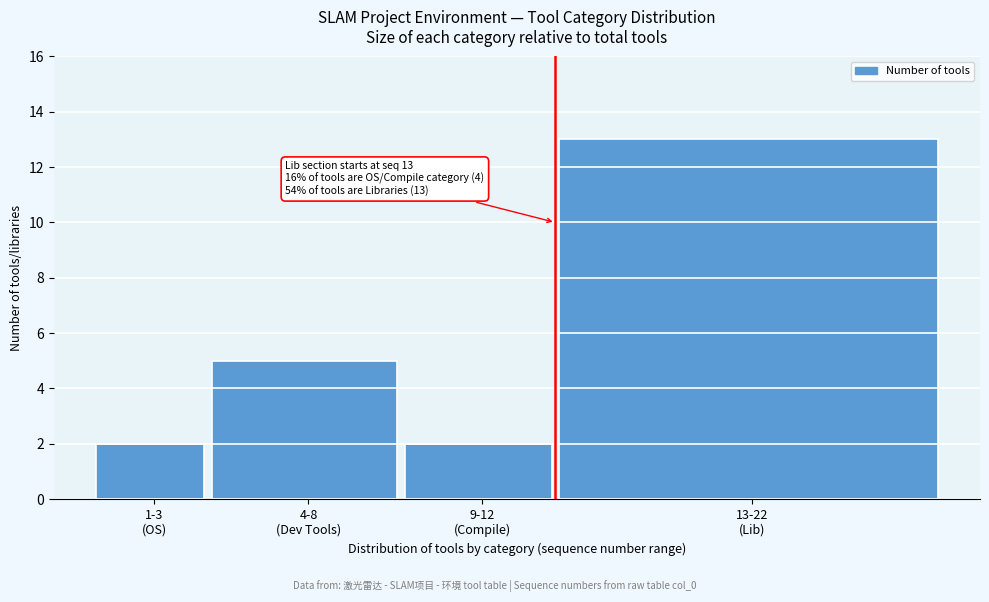

Reading left to right, extract all data points from this chart.

2	5	2	13